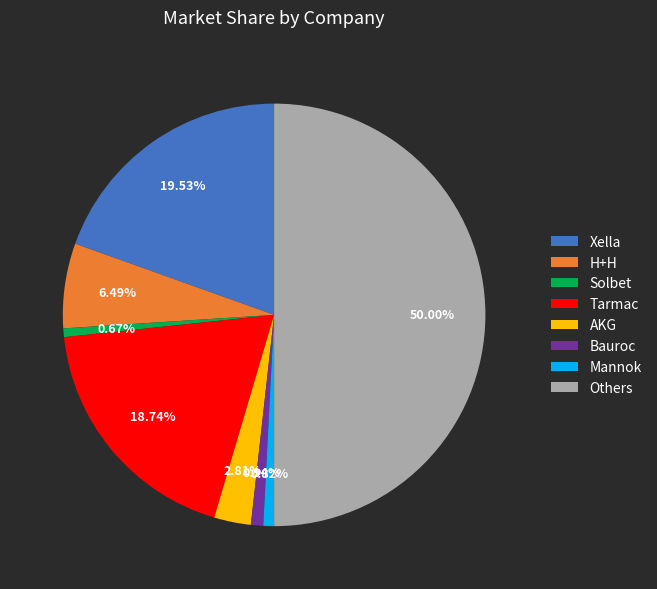

Approximately how many times larger is the value at Tarmac compared to Xella?

1.0